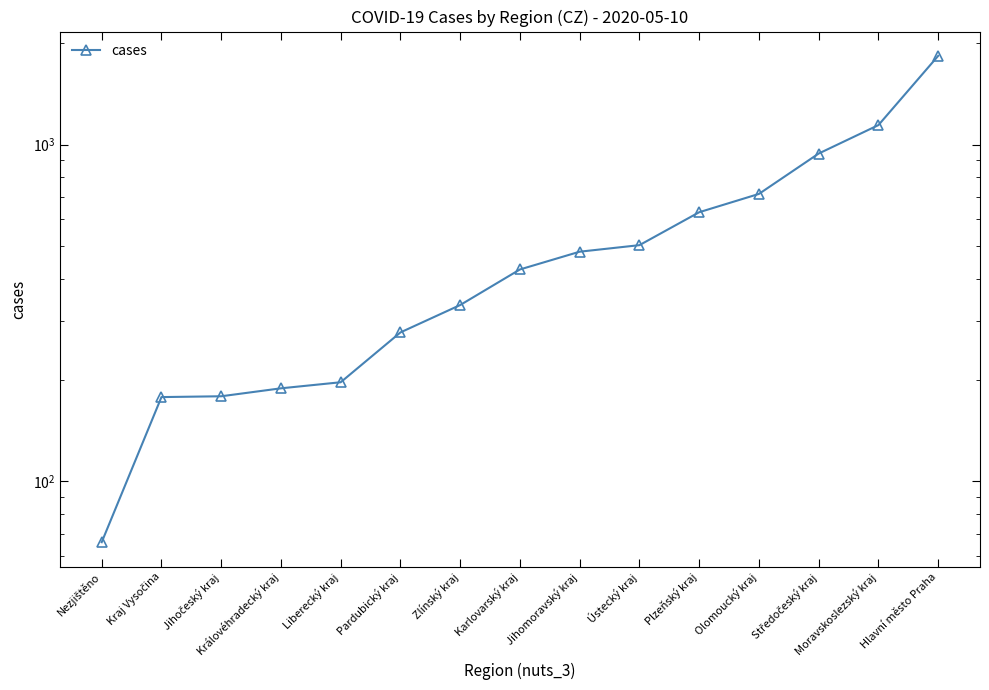

The chart shows a value of 1369 at Středočeský kraj. True or false?

False